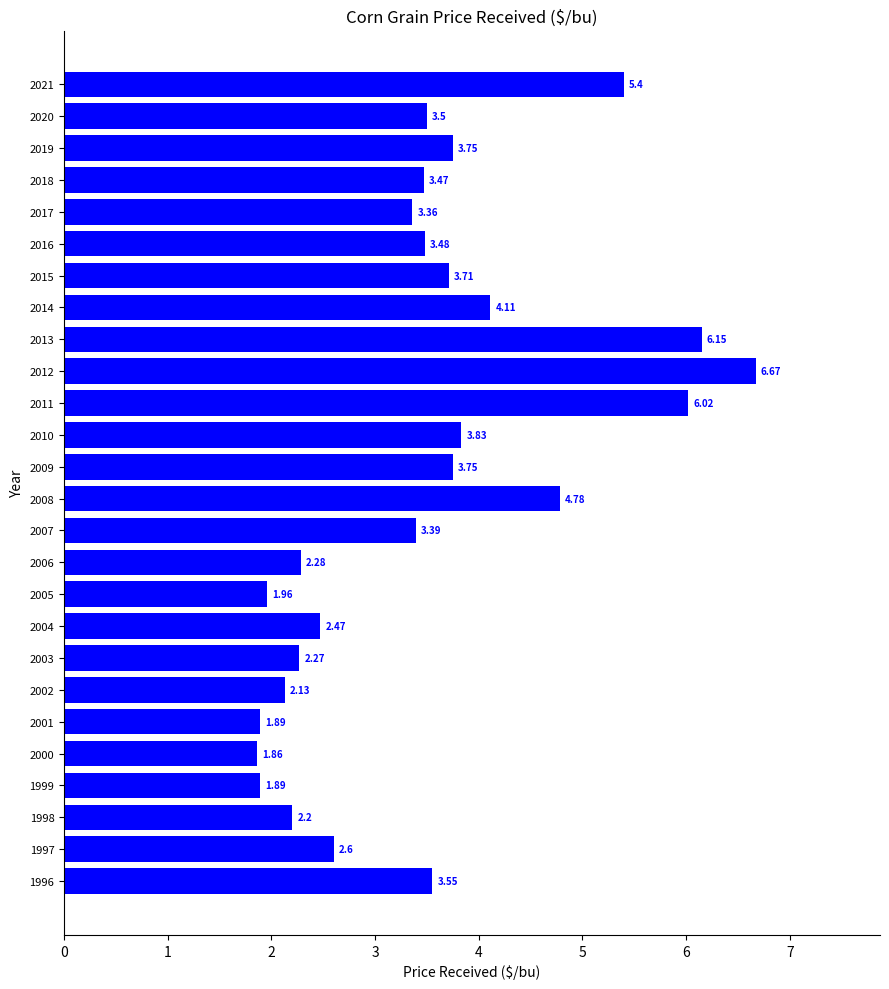

Between 2014 and 2021, which is larger?

2021